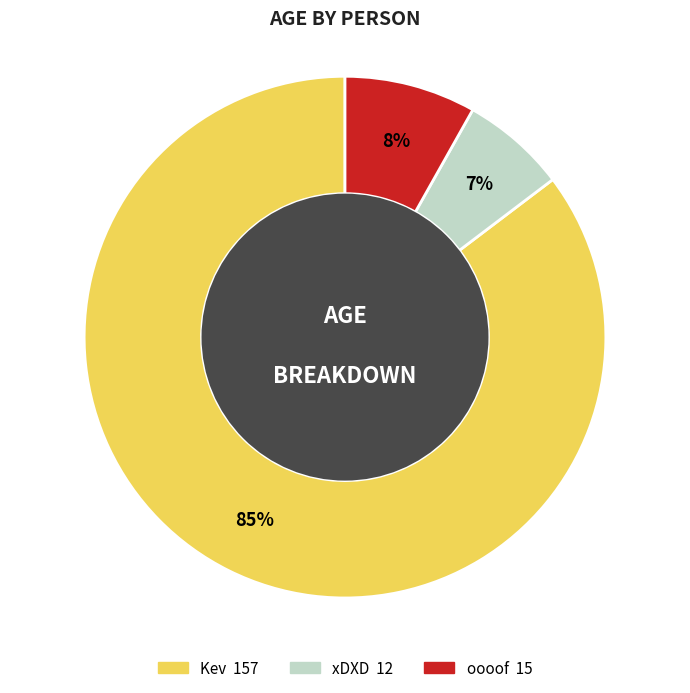

True or false: oooof accounts for 8% of the total.

True